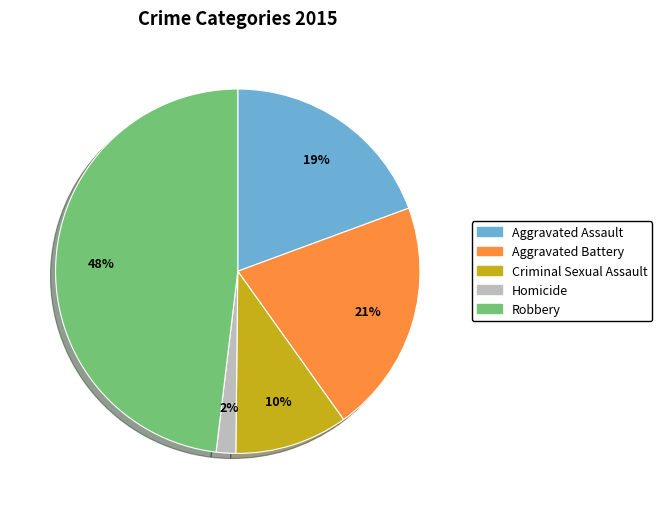

Which slice is the smallest?

Homicide